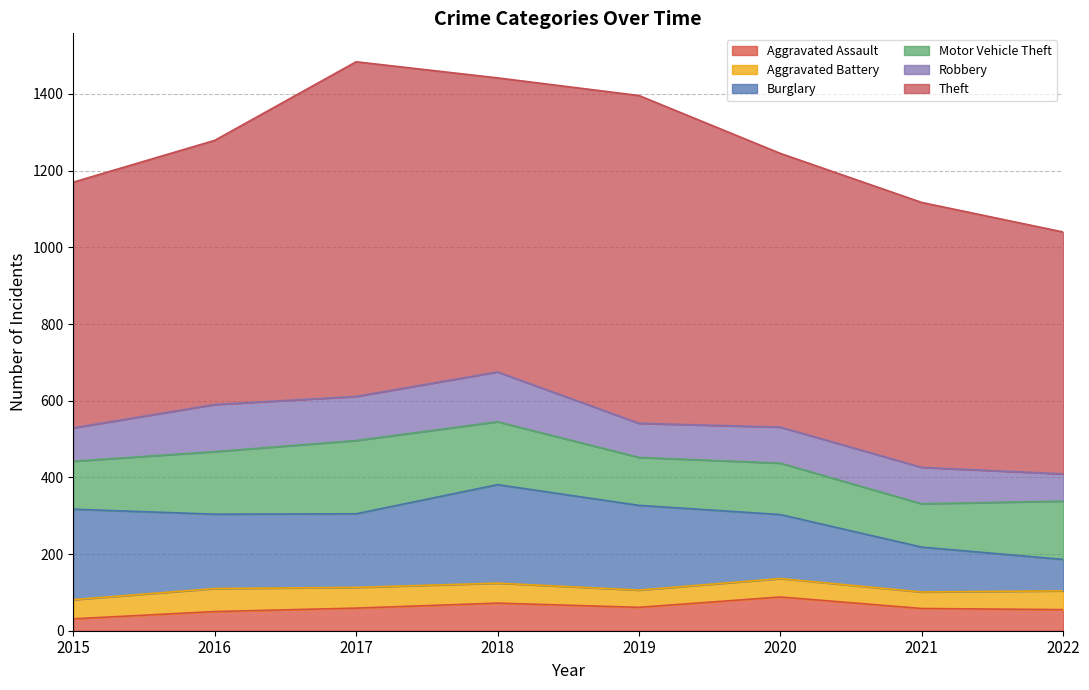

At which label is Burglary closest to 169?

2020